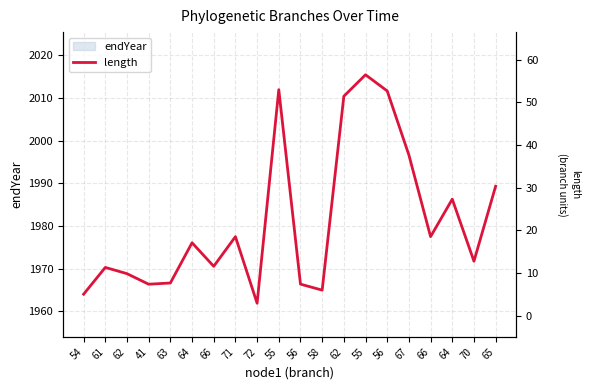

At which label does the data first exceed 17?

64